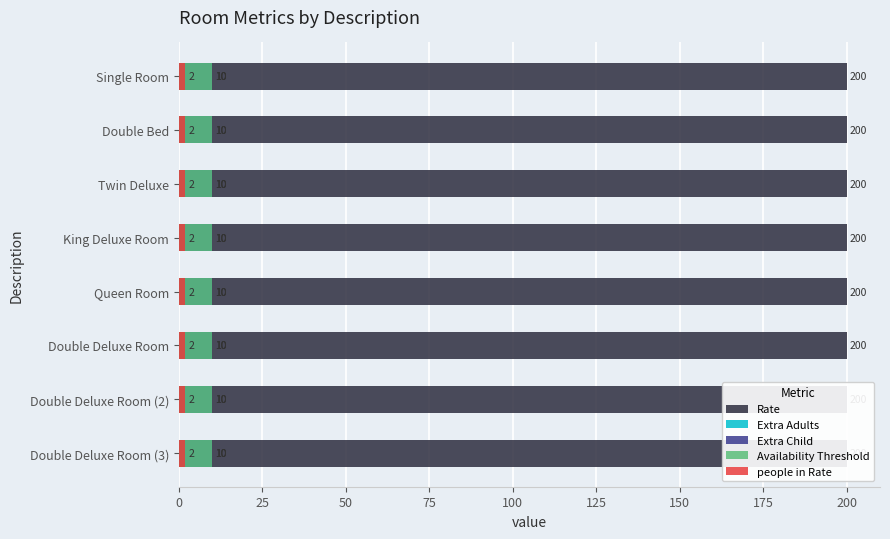

At which label is Extra Child closest to 10?

Single Room